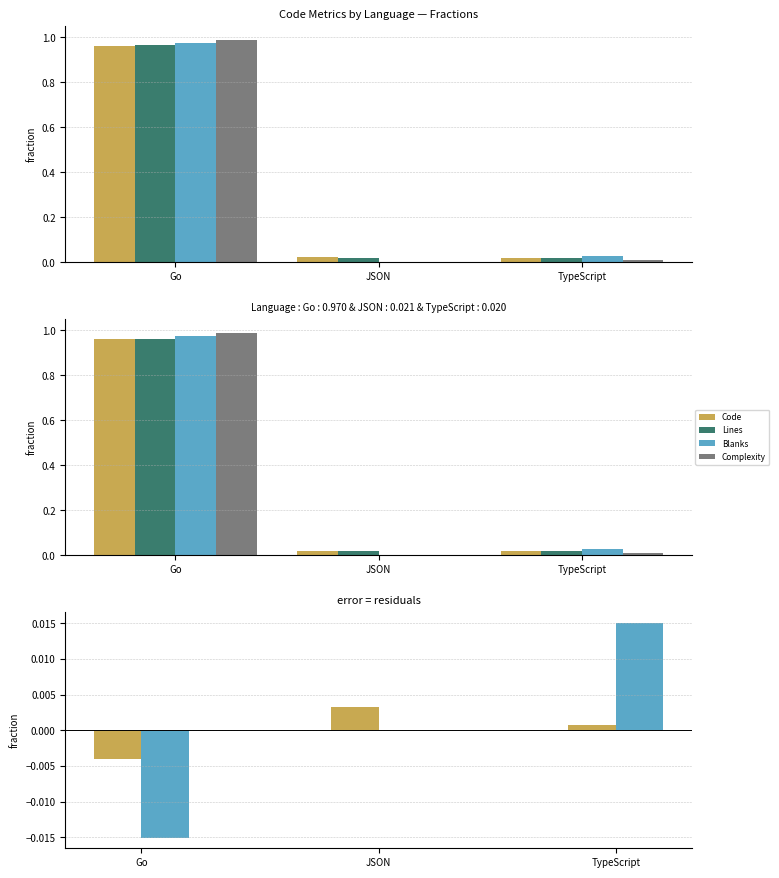

Reading left to right, transcribe all the data shown in this chart.

Code: Go=1.0	JSON=0.0	TypeScript=0.0
Lines: Go=1.0	JSON=0.0	TypeScript=0.0
Blanks: Go=1.0	JSON=0.0	TypeScript=0.0
Complexity: Go=1.0	JSON=0.0	TypeScript=0.0
Code-Lines diff: Go=-0.0	JSON=0.0	TypeScript=0.0
Blanks-Complexity diff: Go=-0.0	JSON=0.0	TypeScript=0.0